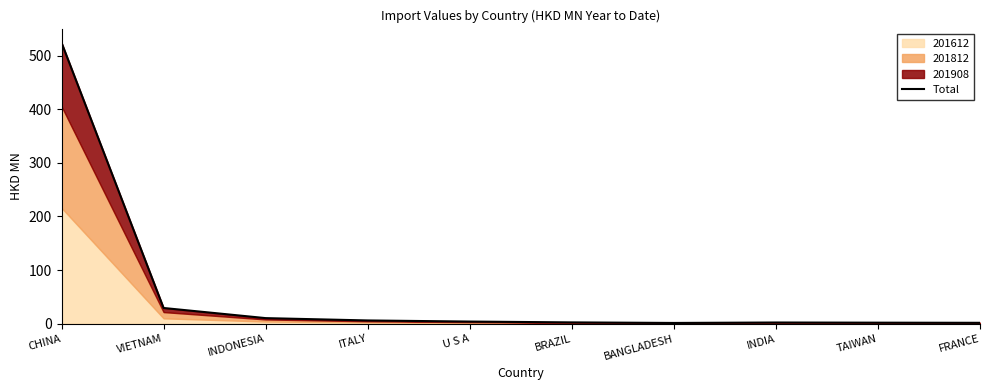

How many interior local peaks (higher than both neighbors) does the data have?

1